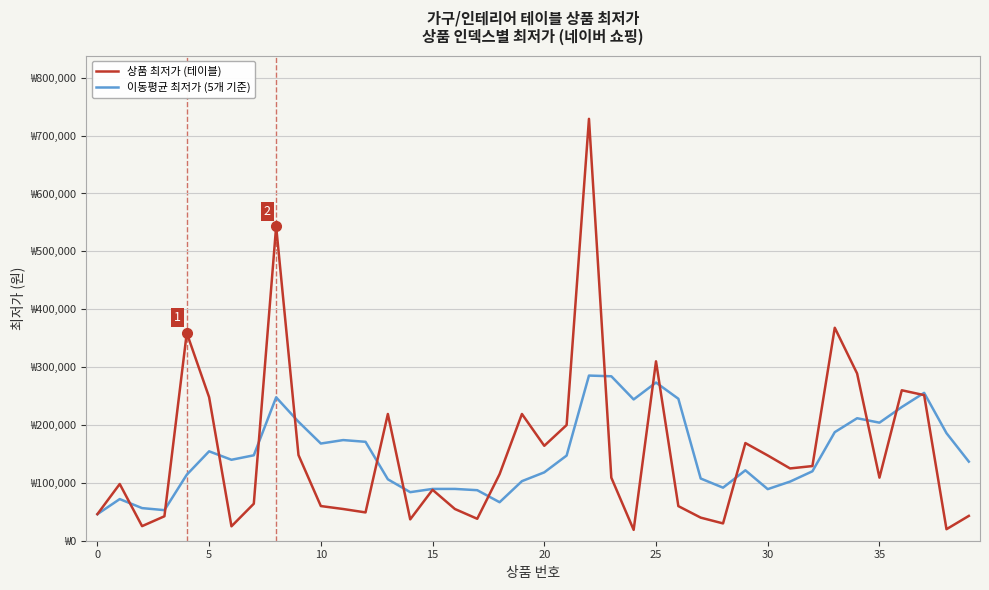

What is the difference between the maximum and minimum values in the 이동평균 최저가 (5개 기준) series?

239480.0